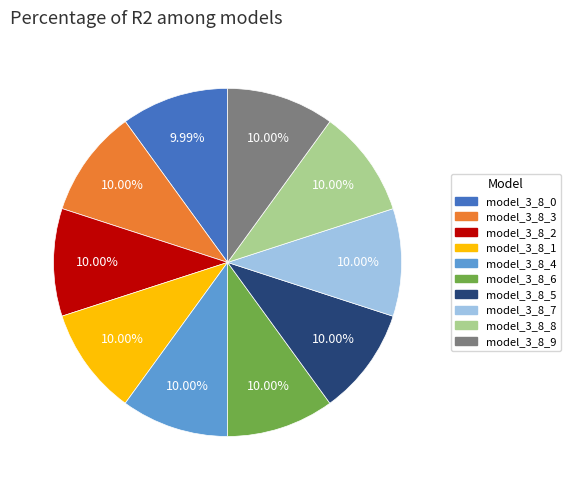

How many slices are in this pie chart?

10